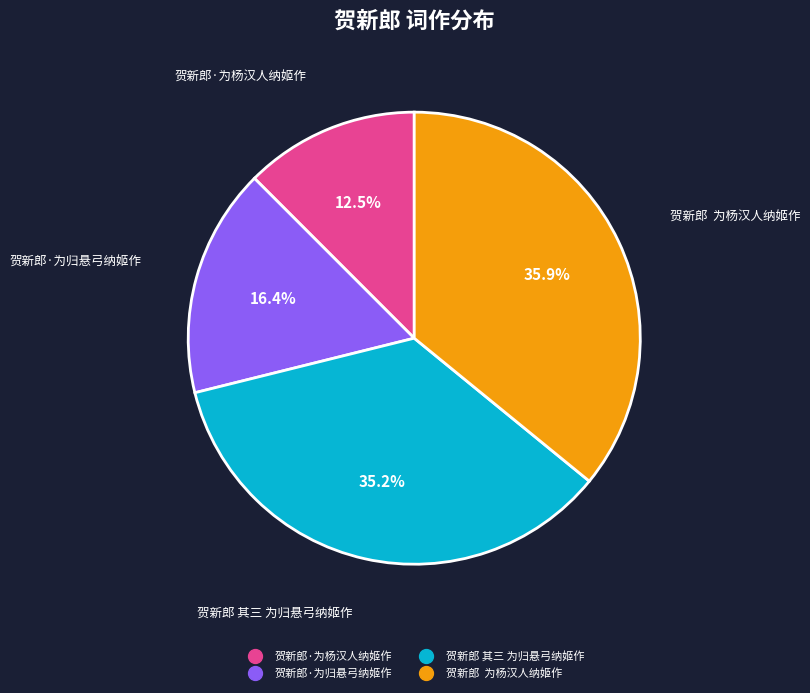

Between 贺新郎·为杨汉人纳姬作 and 贺新郎 其三 为归悬弓纳姬作, which is larger?

贺新郎 其三 为归悬弓纳姬作